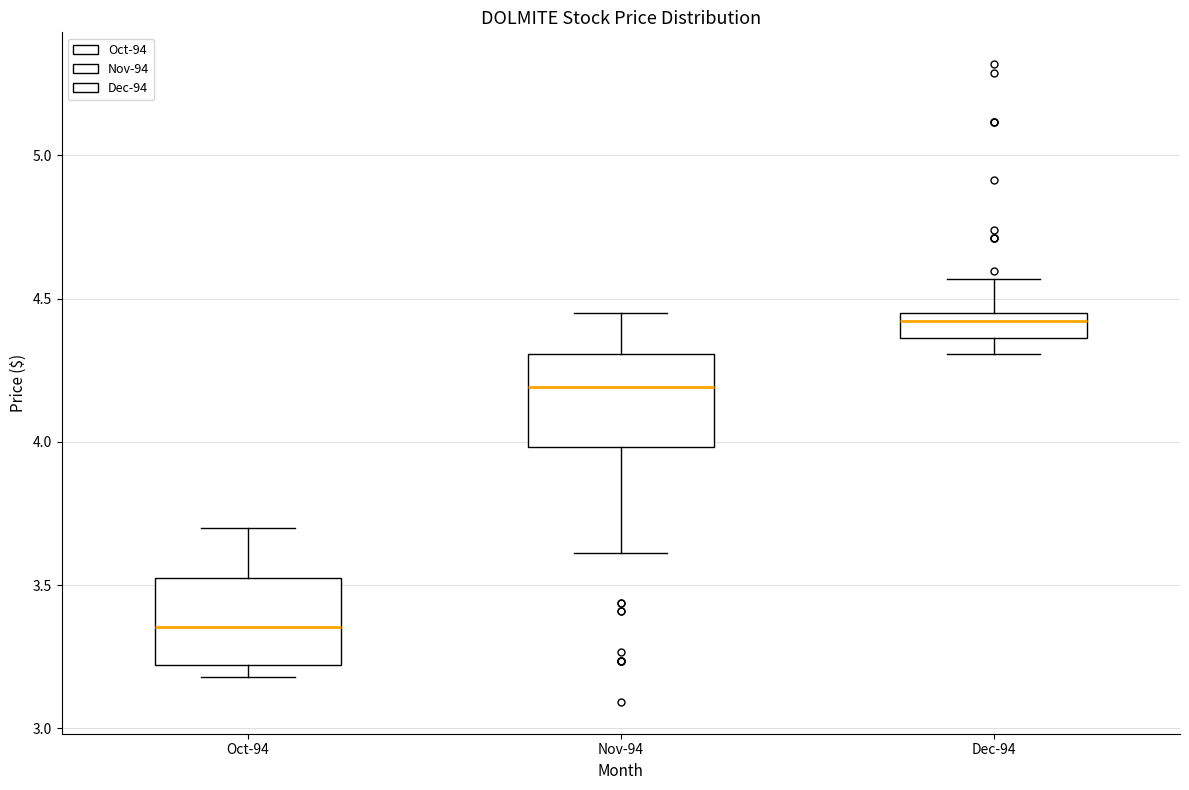

Reading left to right, read every box against the y-axis: the position of its median line, the range the box covers, and the ends of its whiskers. The values are not printed on the chart, so give them approximately, as read against the axis.

Oct-94: median 3.35, box 3.20 to 3.55, whiskers 3.20 (just below the box's lower edge) to 3.70
Nov-94: median 4.20, box 4.00 to 4.30, whiskers 3.60 to 4.45
Dec-94: median 4.40, box 4.35 to 4.45, whiskers 4.30 to 4.55